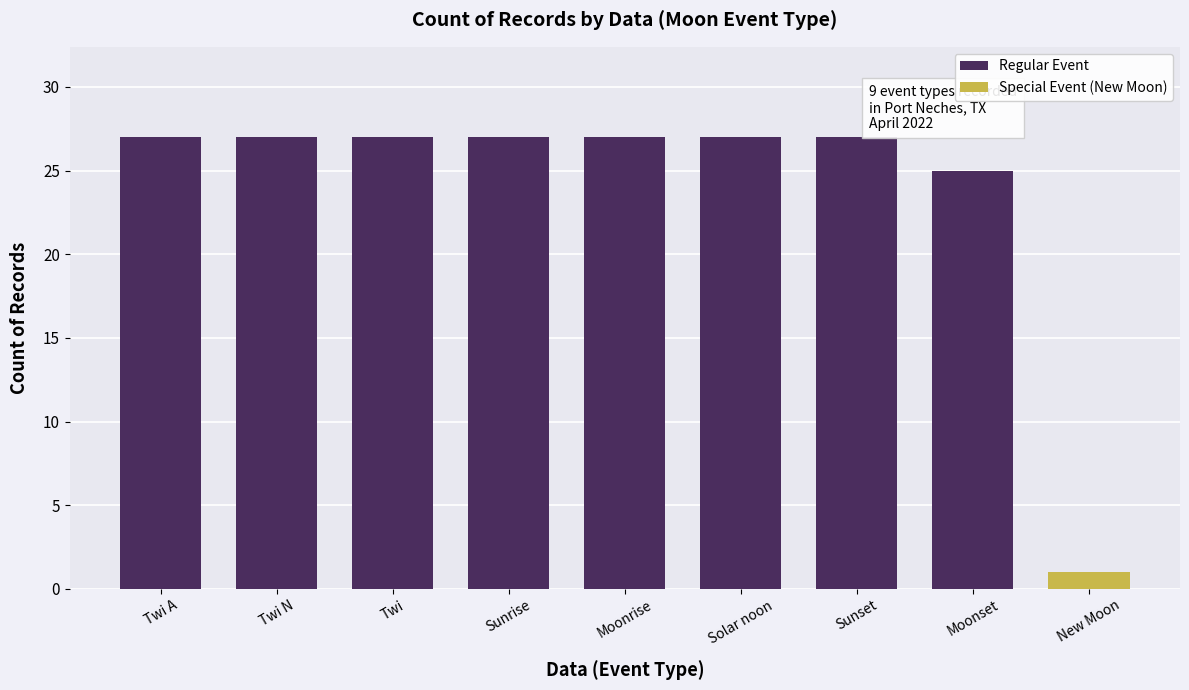

Is it true that Regular Event equals 27 at Twi N?

True